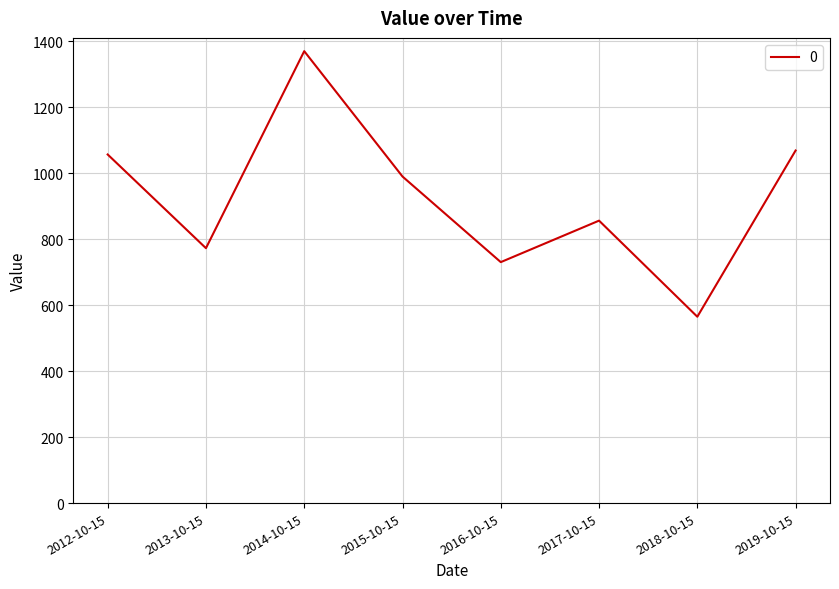

Approximately how many times larger is the value at 2016-10-15 compared to 2014-10-15?

0.5